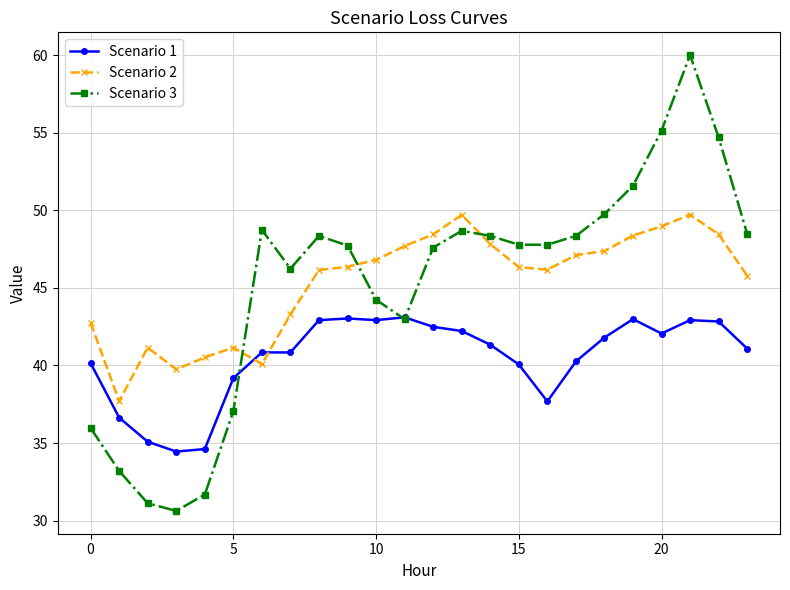

List the series in order of their peak value, lowest first.

Scenario 1, Scenario 2, Scenario 3